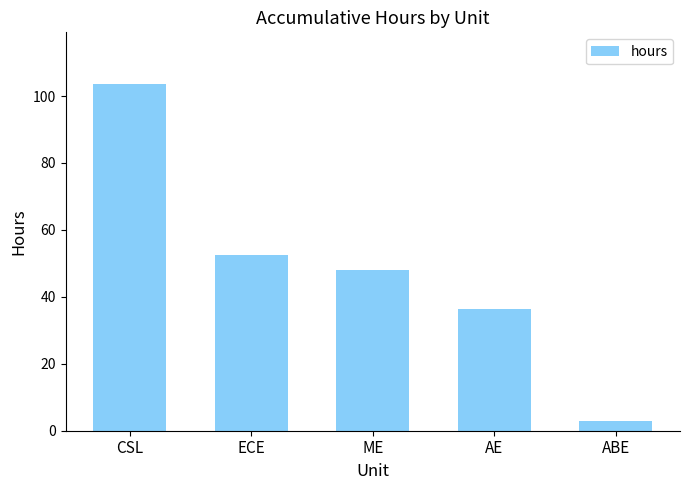

Between CSL and ABE, which is larger?

CSL